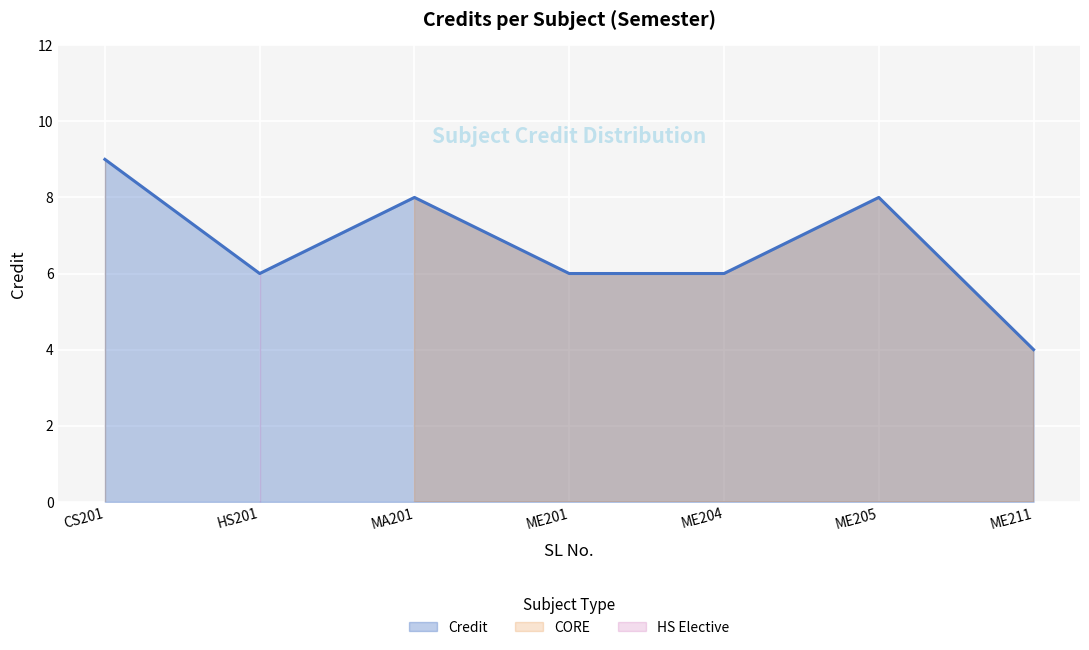

What is the value of the 5th point from the left?

6